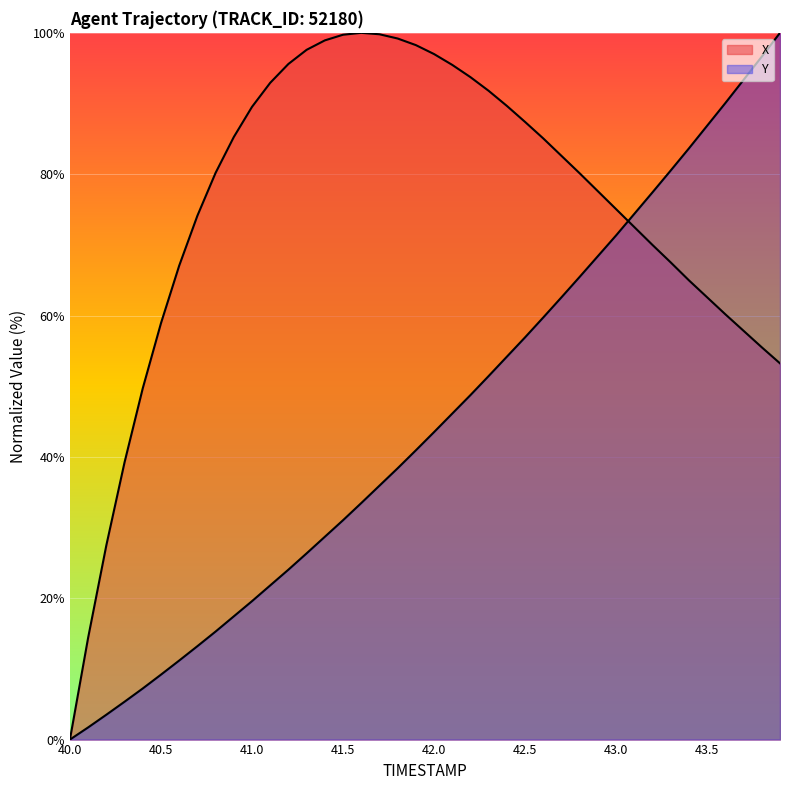

How many categories are shown in the chart?

40